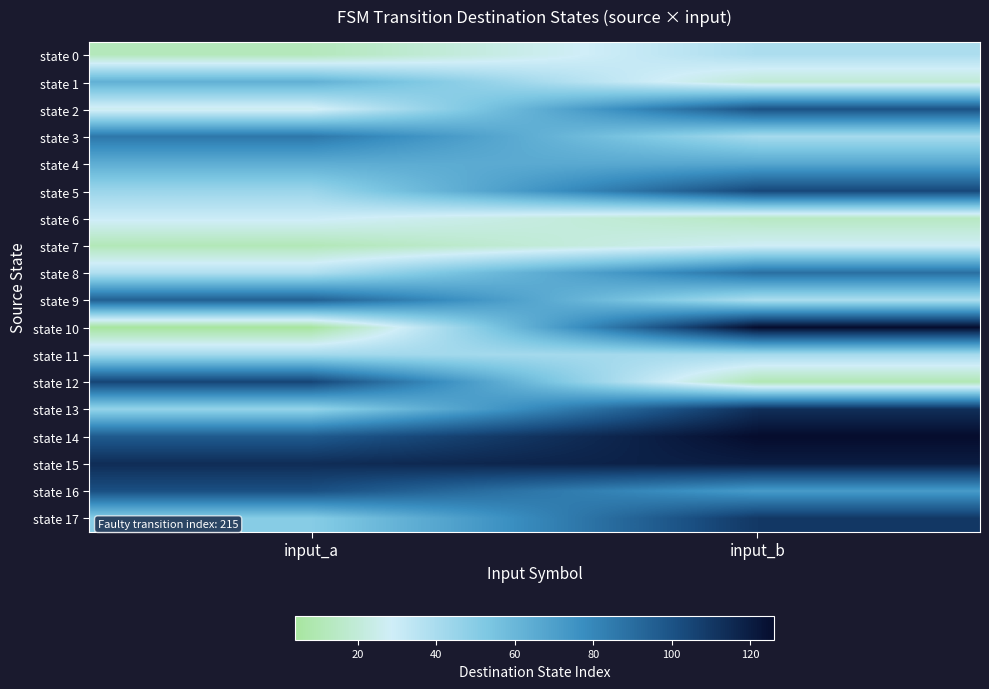

What is the total value across all series at input_a?

1028